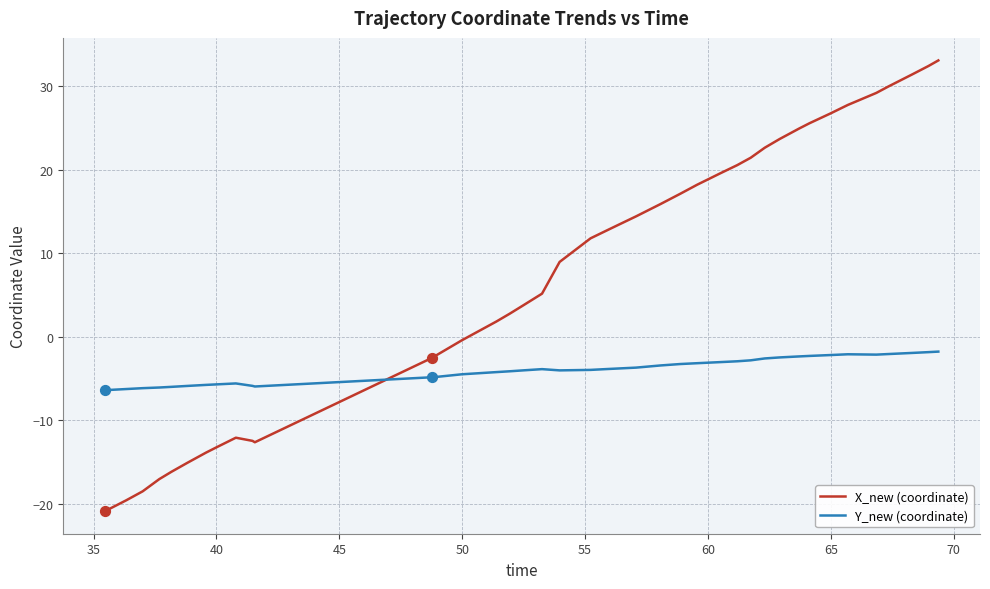

List the series in order of their overall mean, highest first.

X_new (coordinate), Y_new (coordinate)